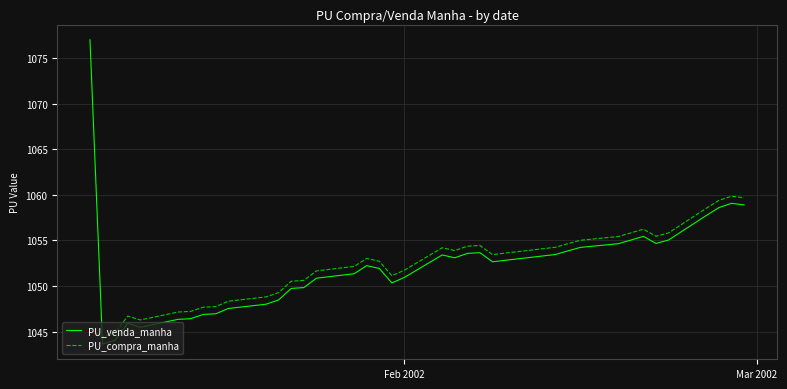

What is the difference between the second highest and second lowest values in the PU_venda_manha series?

15.0